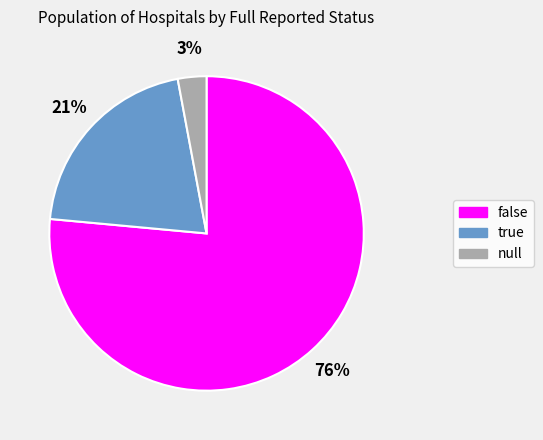

Is the sum of false and true greater than half?

Yes